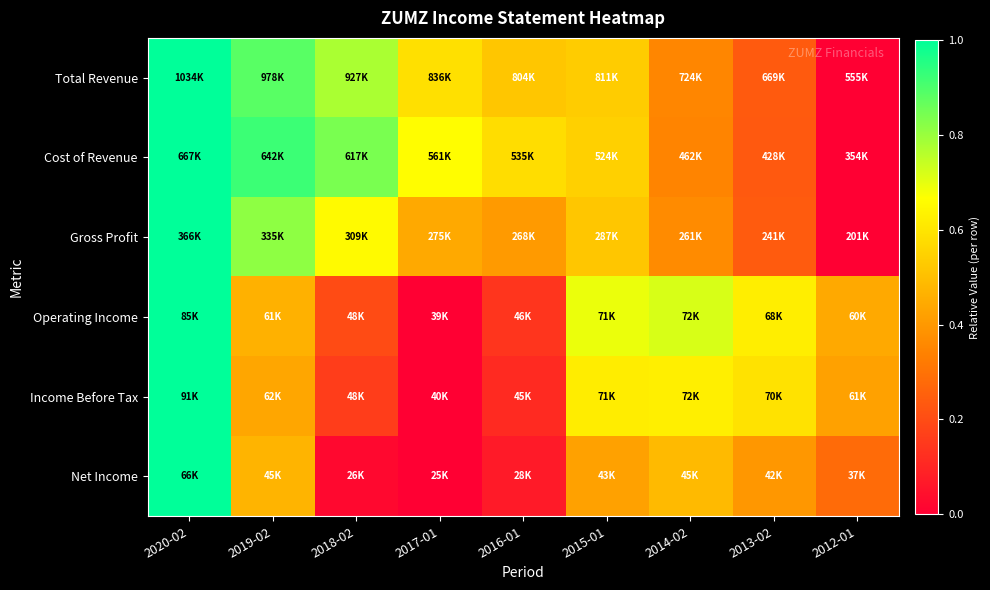

Which series has the widest spread of values?

Total Revenue